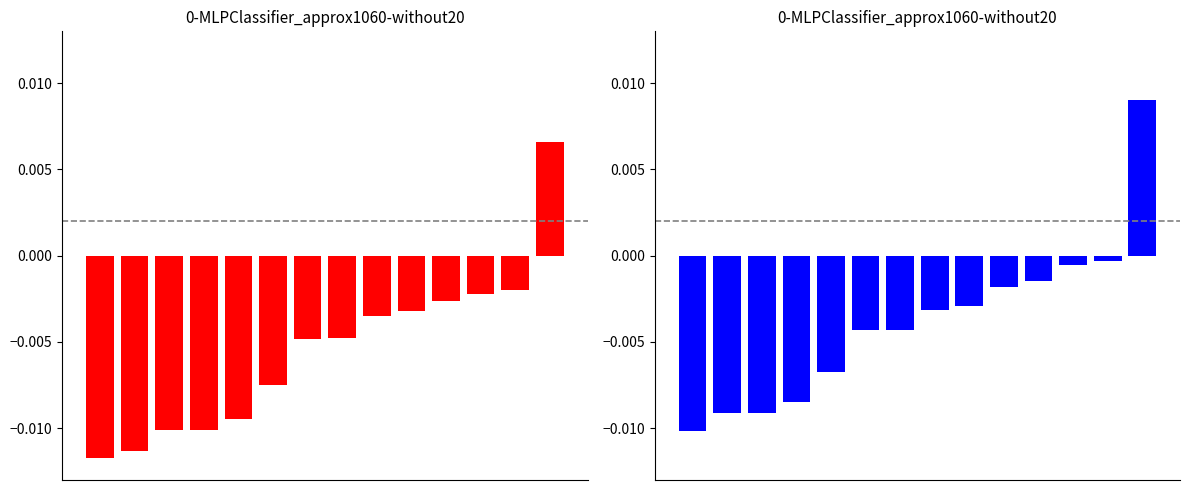

Does the chart contain stacked bars?

No